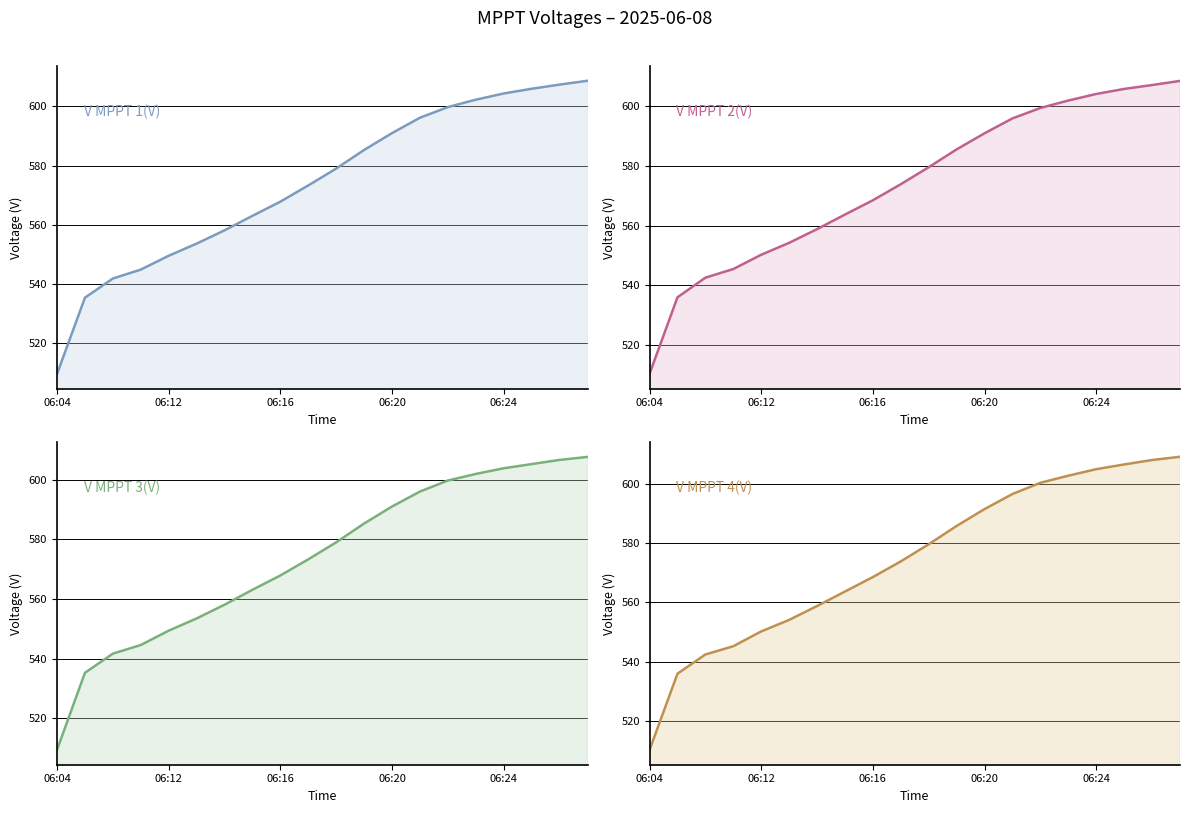

True or false: V MPPT 4(V) and V MPPT 3(V) intersect in this chart.

False